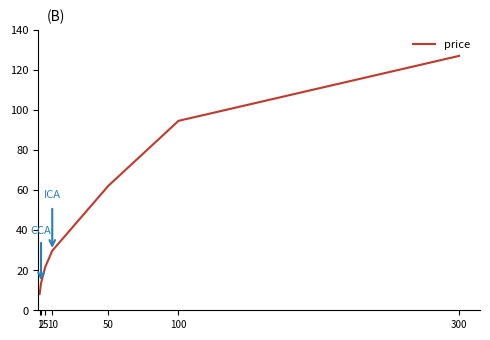

Which label corresponds to the smallest value in the chart?

1